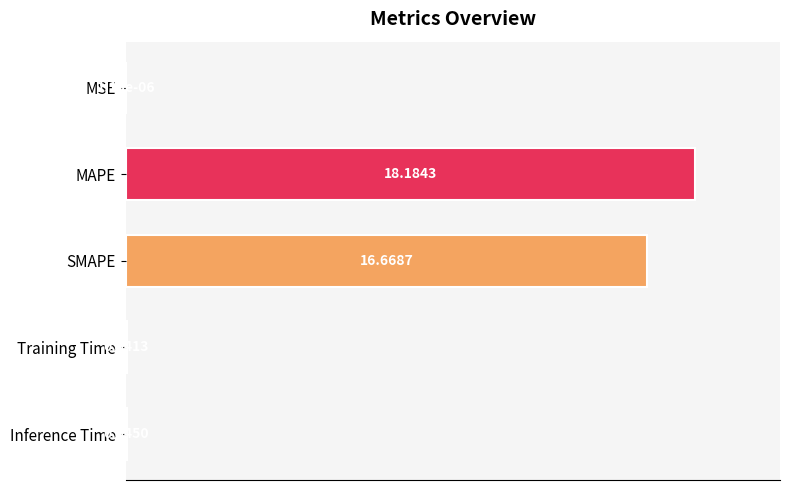

Between MSE and Training Time, which is larger?

Training Time